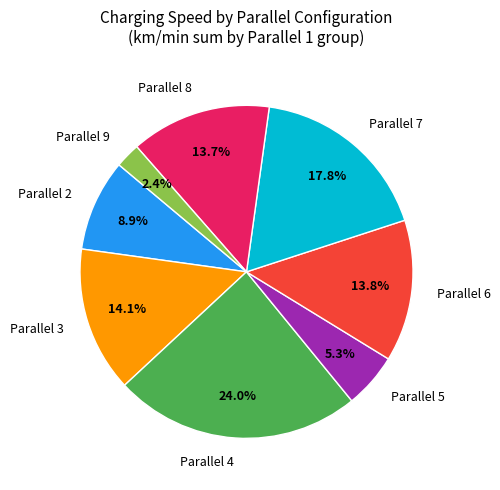

Which has a higher value, Parallel 7 or Parallel 2?

Parallel 7